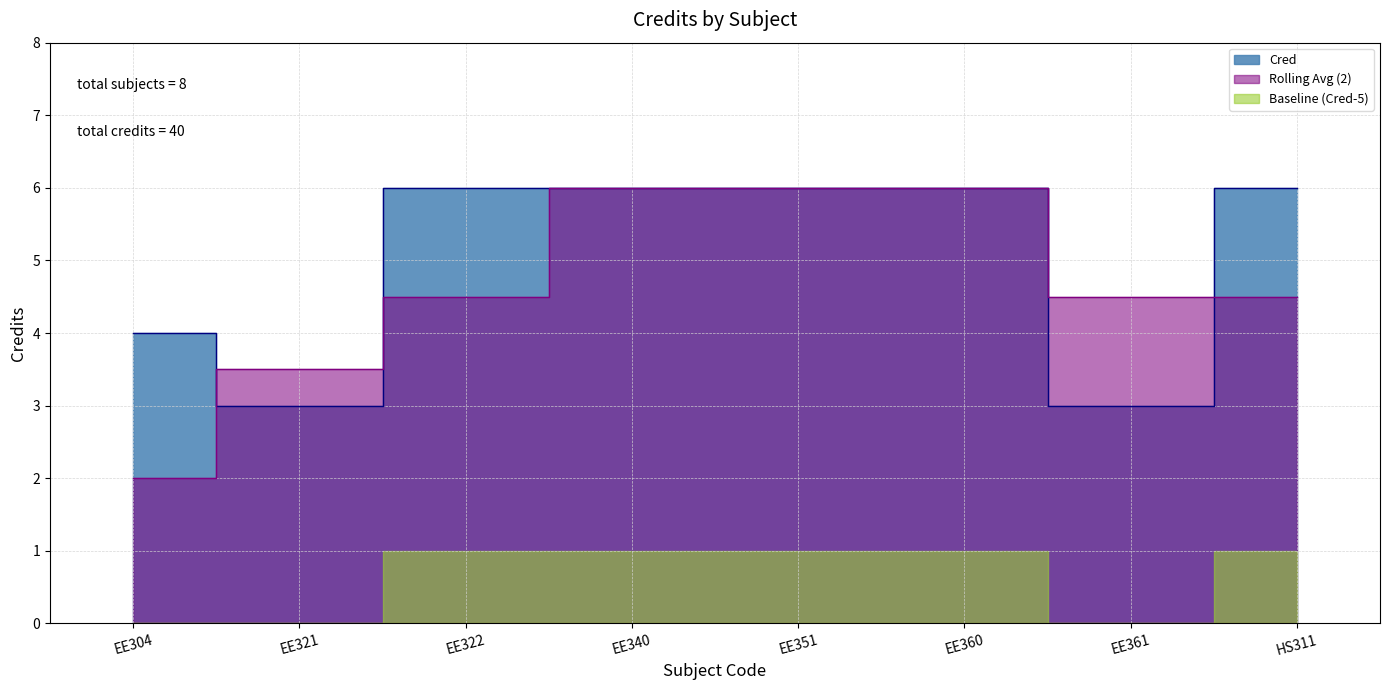

The chart shows a value of 2 at EE322. True or false?

False